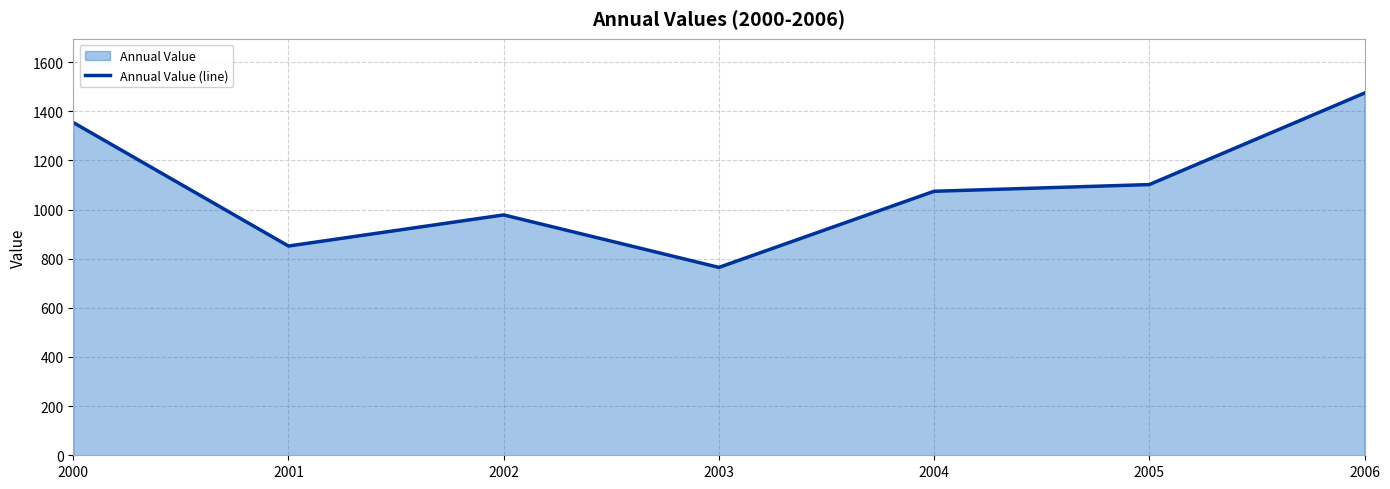

What is the sum of the values at 2004 and 2006?

2548.0